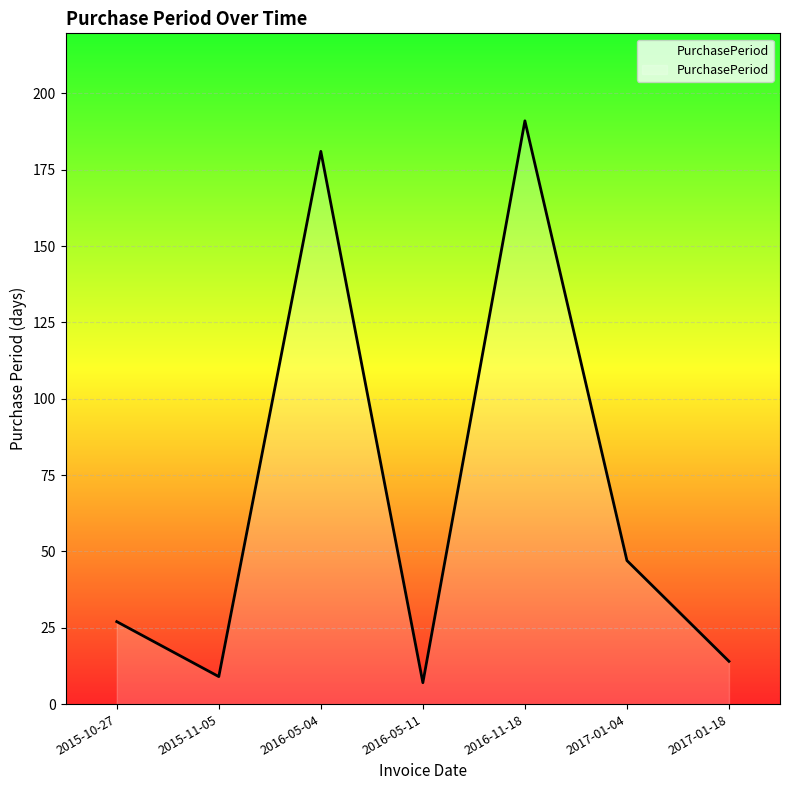

What is the sum of the values at 2016-05-04 and 2016-05-11?

188